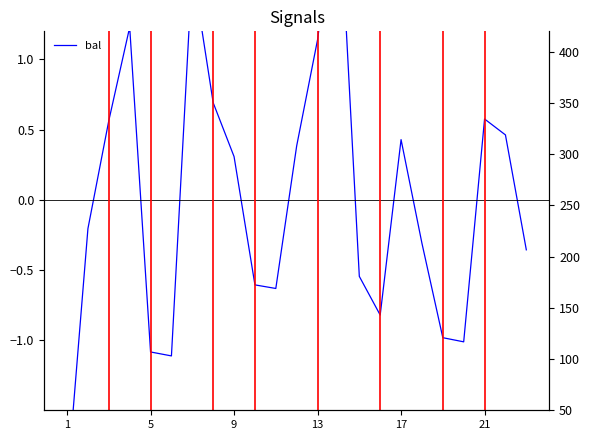

How many lines are shown in the chart?

1